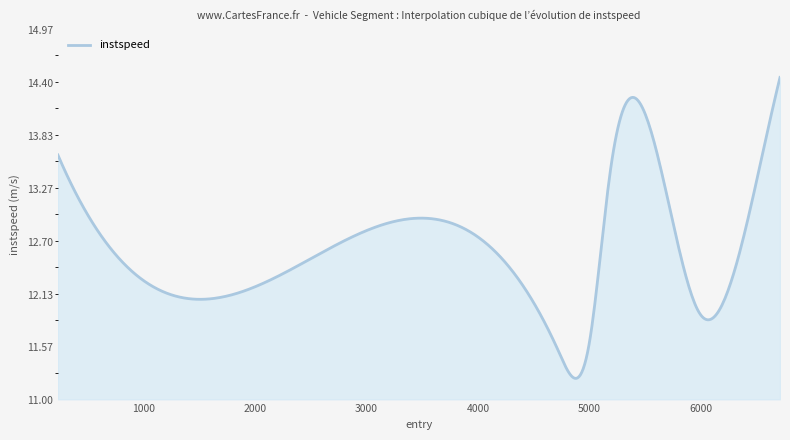

What is the difference between the maximum and minimum values?

3.2